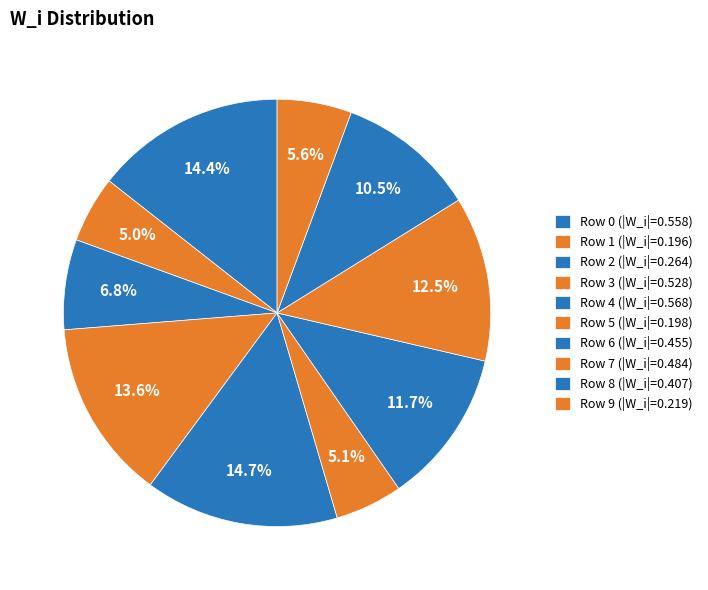

Count the number of slices in the pie.

10